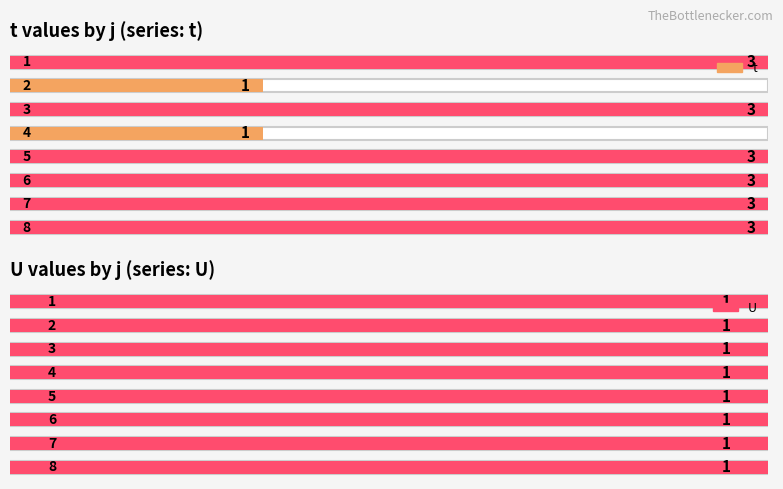

The U series shows 1 at 5. True or false?

True